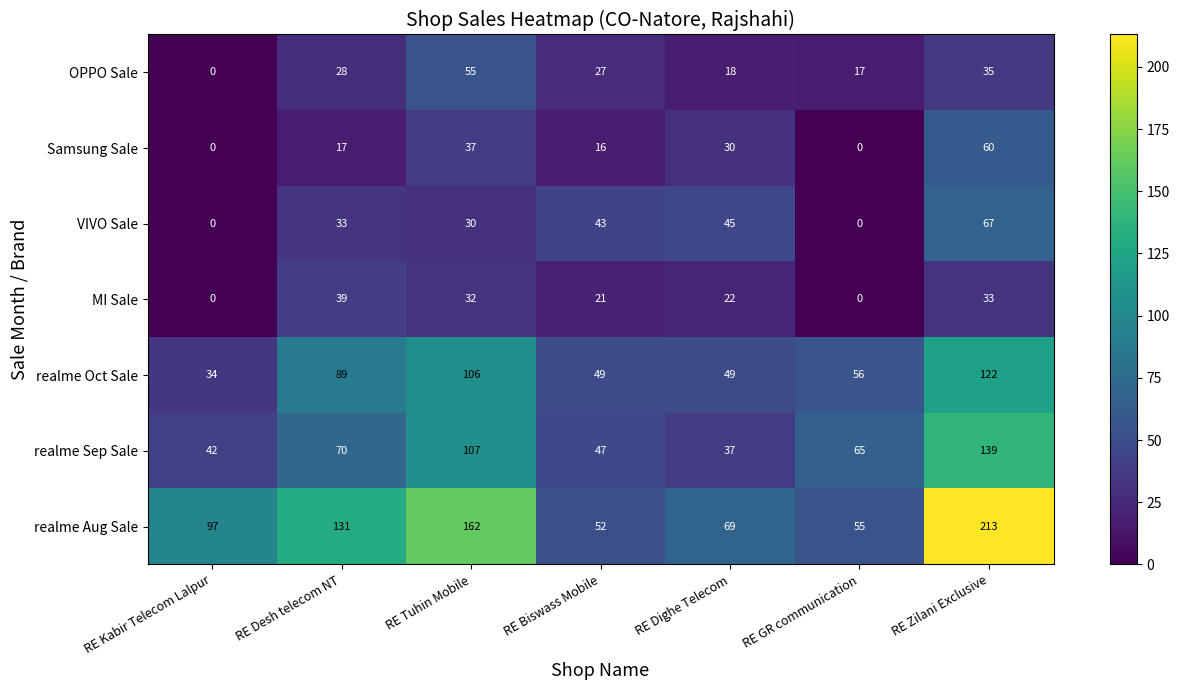

What is the sum of all OPPO Sale values?

180